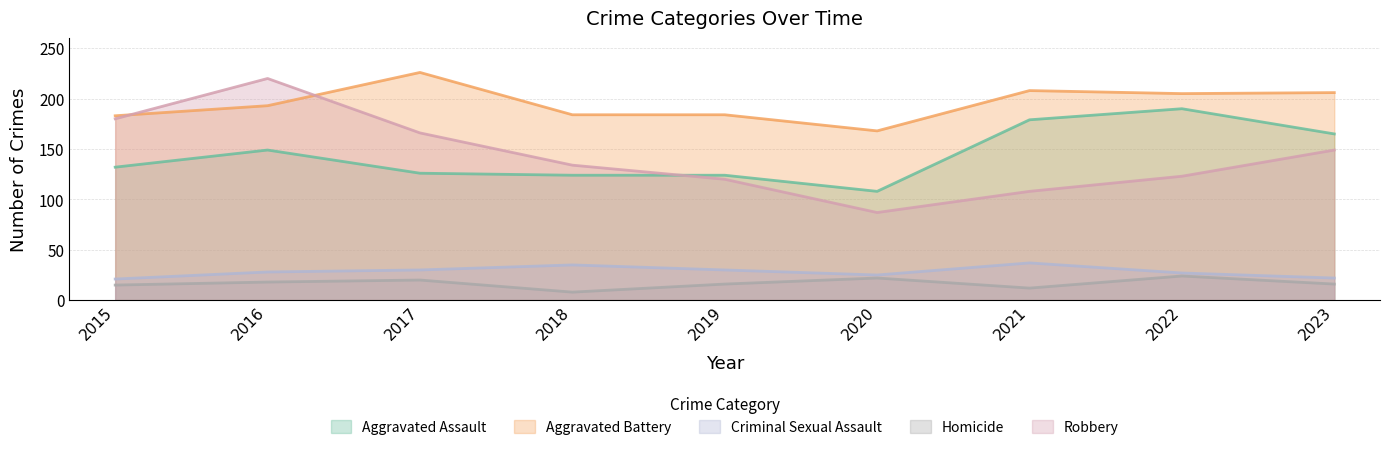

What is the smallest value displayed?

8